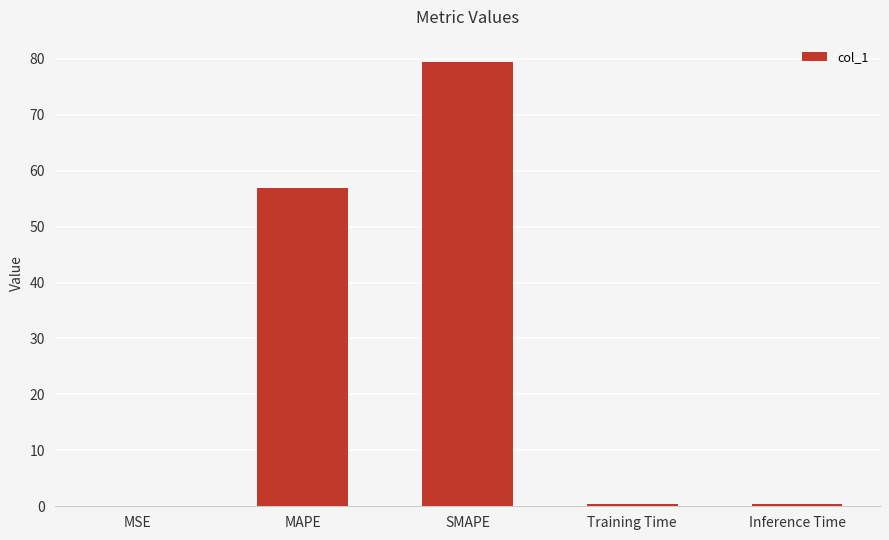

At which label is the value closest to 39?

MAPE